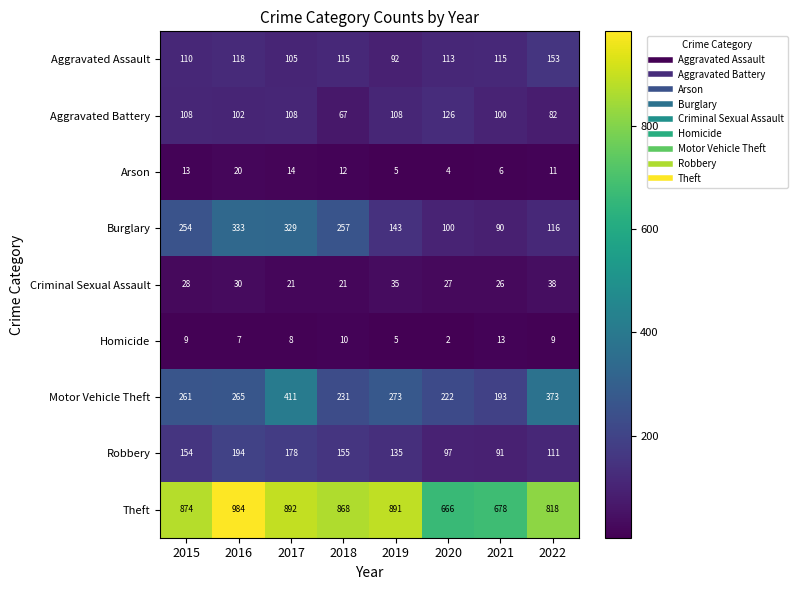

How many data points does each series have?

8